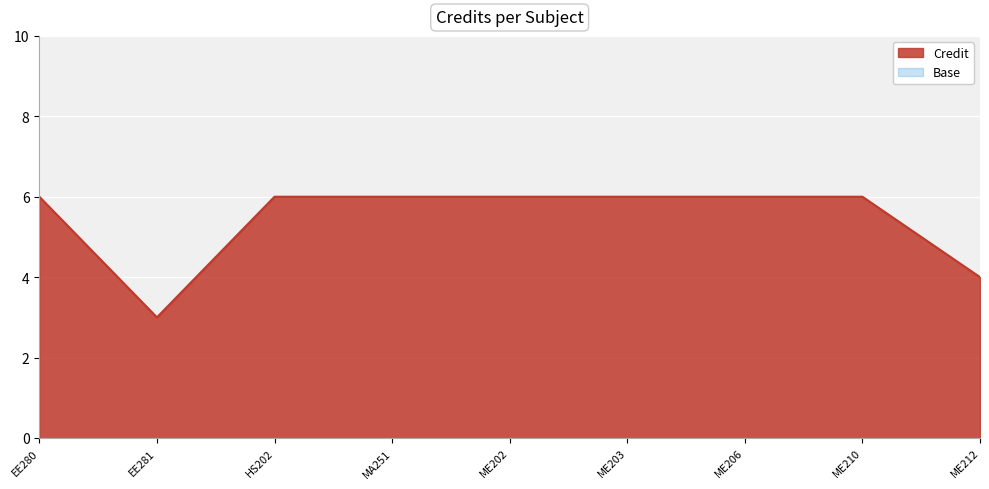

Does the chart display data point markers on the line(s)?

No